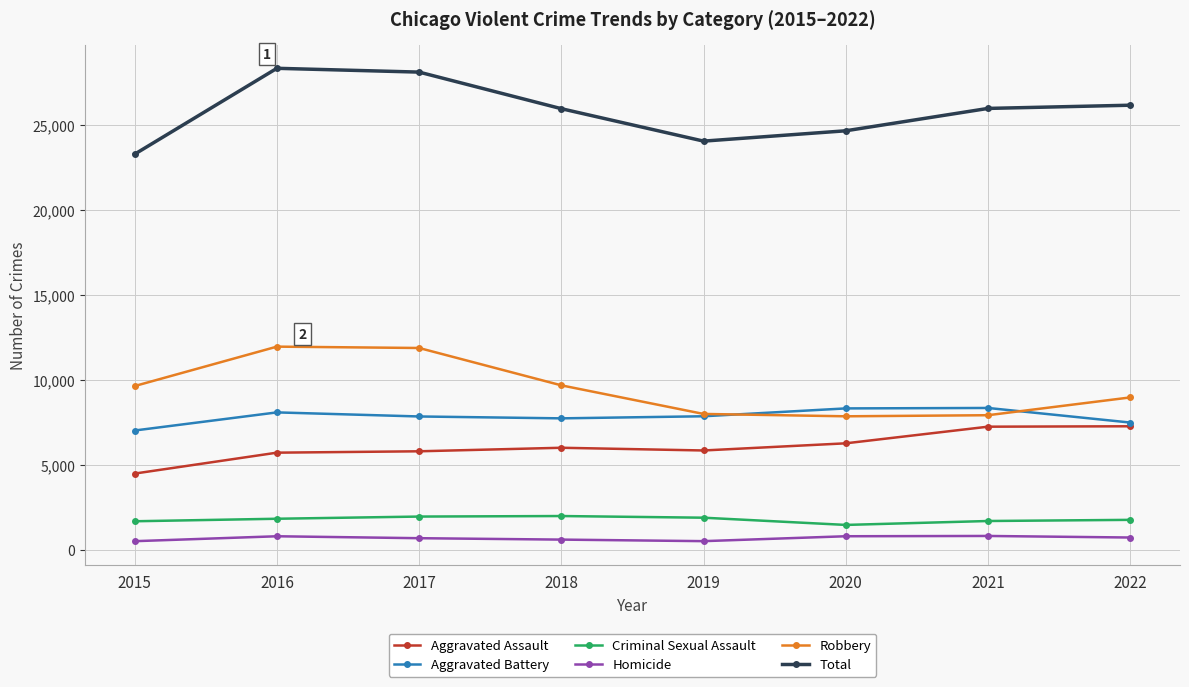

True or false: Aggravated Battery and Total intersect in this chart.

False